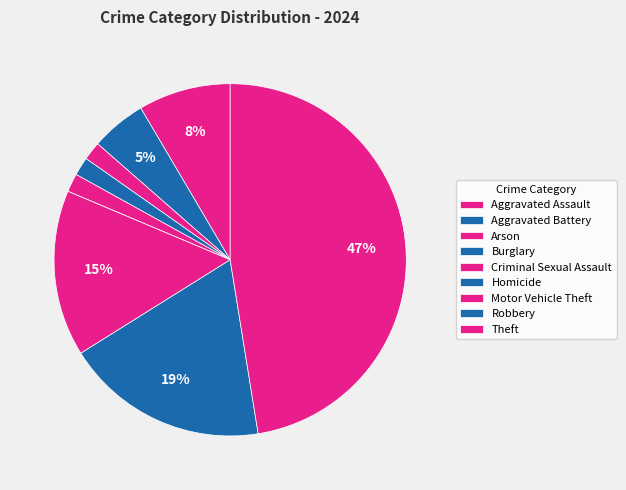

Is there a majority slice in this chart?

No